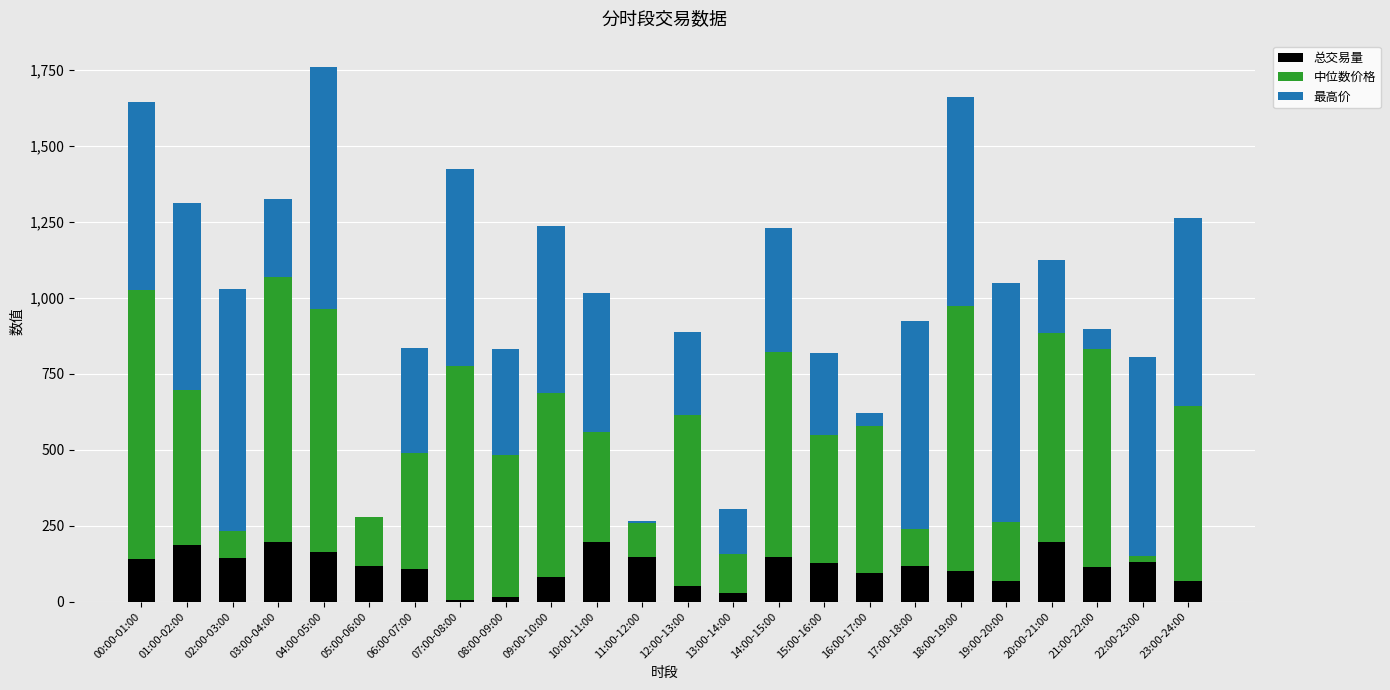

The value of 总交易量 at 17:00-18:00 is 53.7. True or false?

False